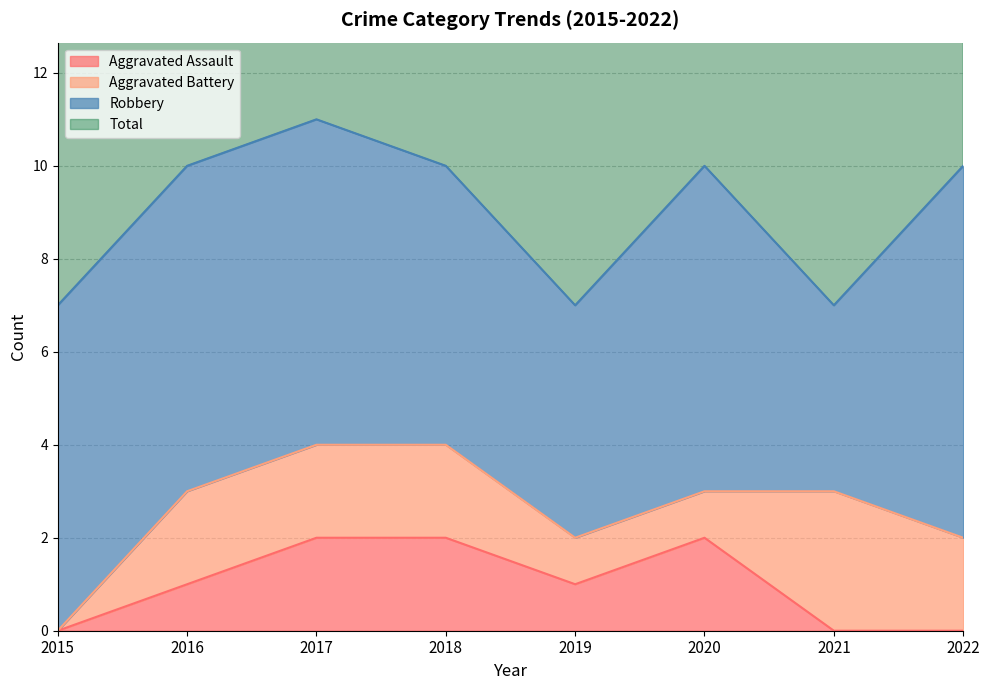

How many categories are shown in the chart?

8